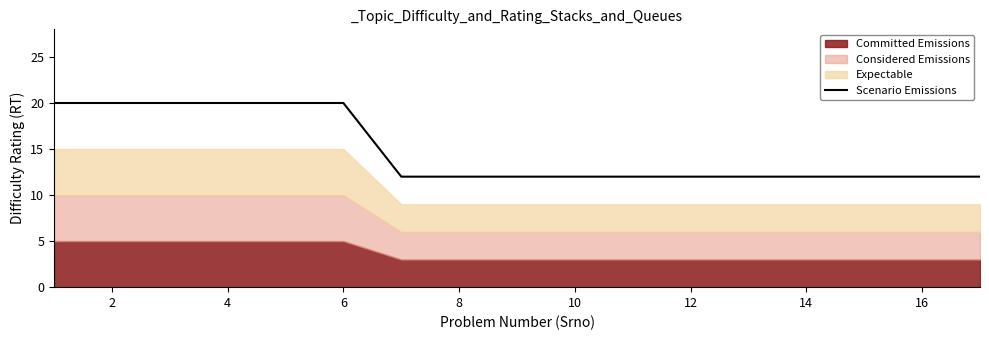

What is the greatest value displayed?

20